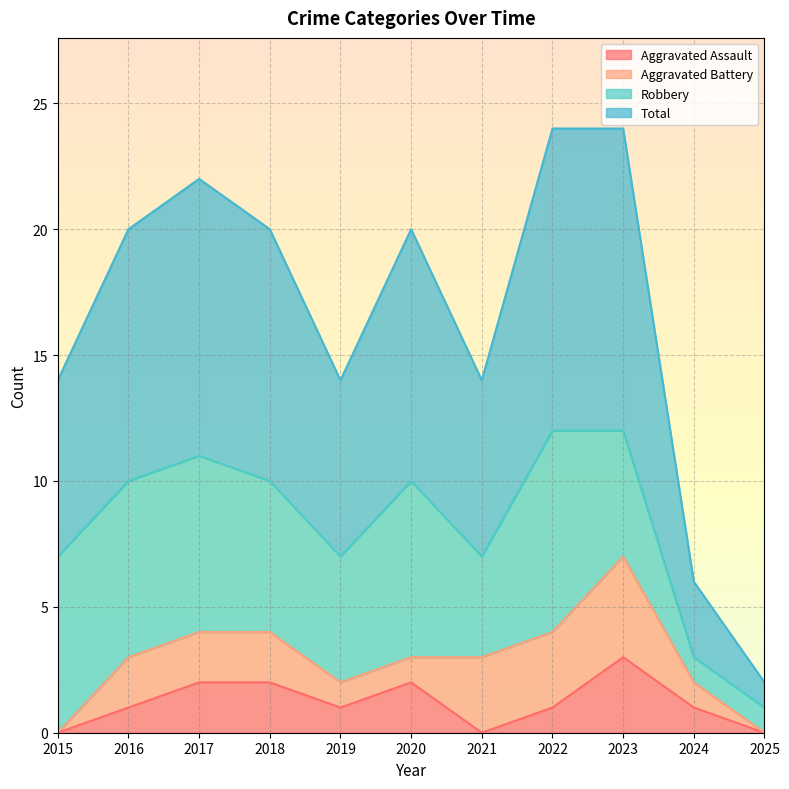

True or false: Total and Aggravated Assault cross at least once.

False